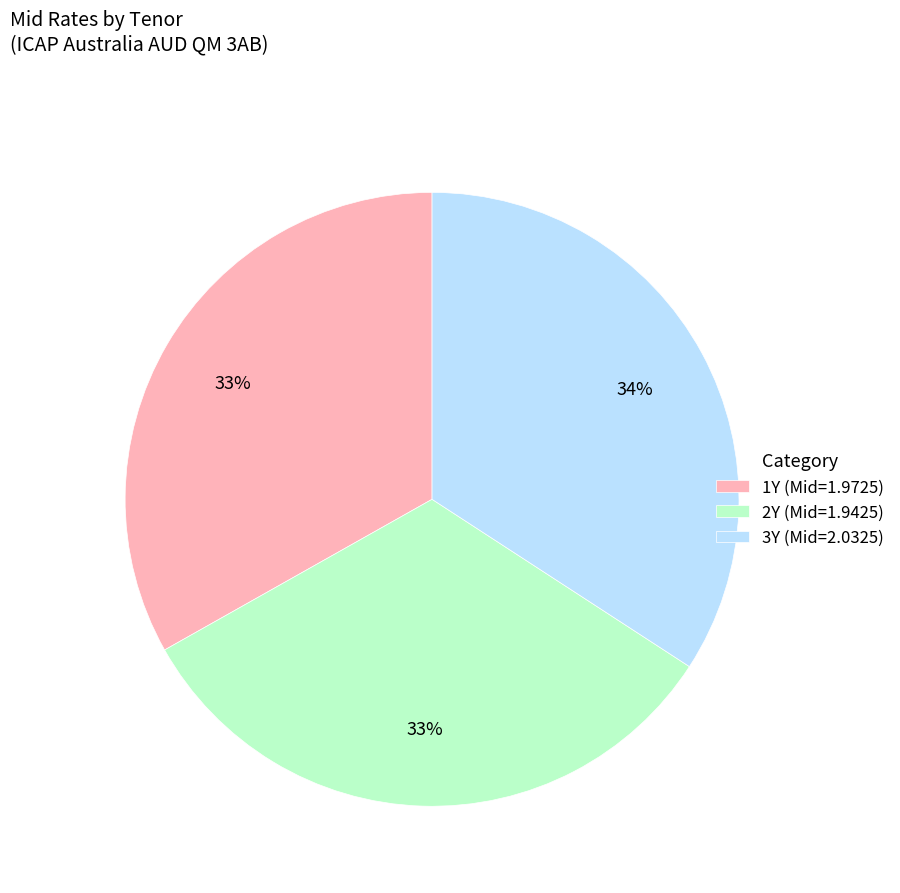

How many slices are in this pie chart?

3